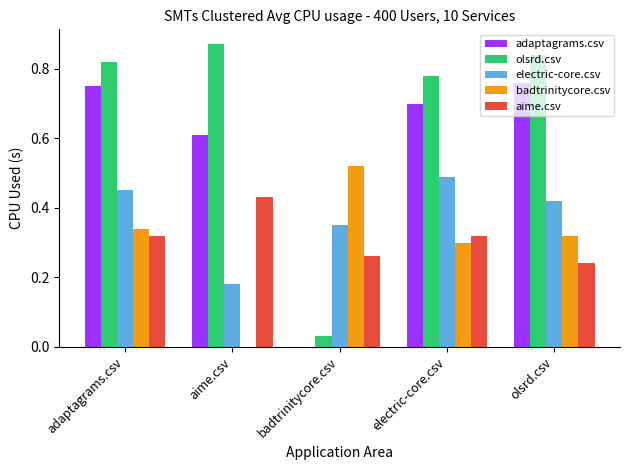

What is the sum of all badtrinitycore.csv values?

1.5